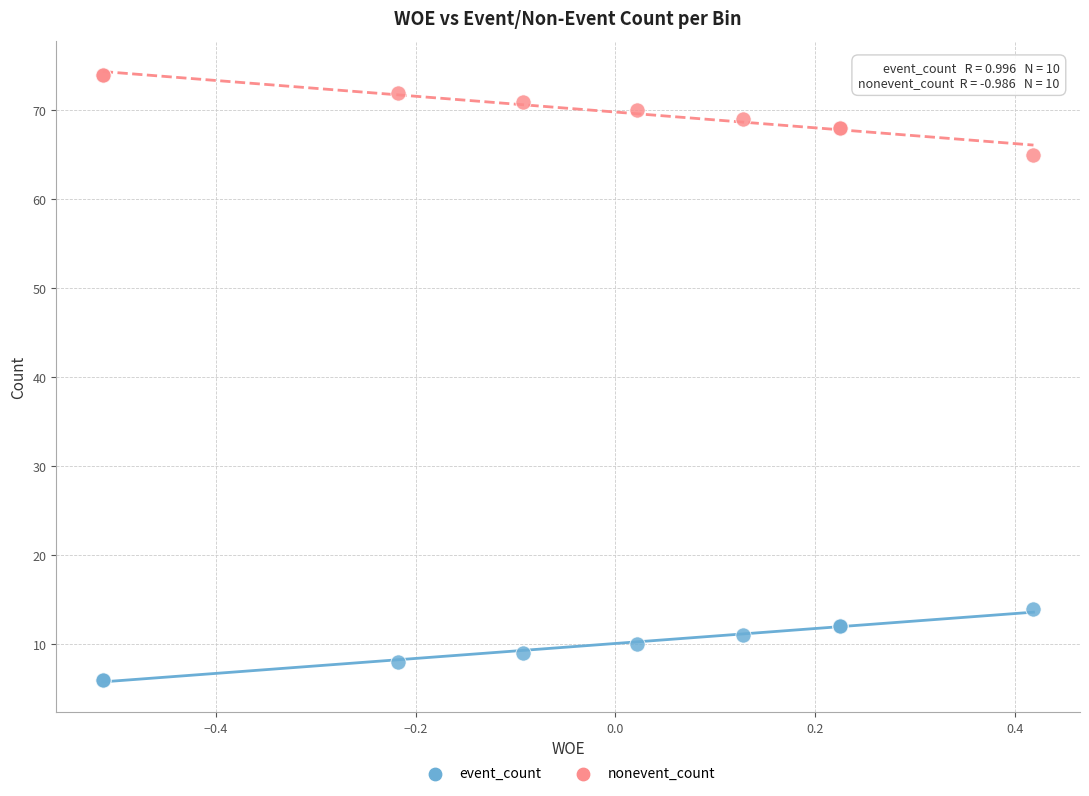

Which series reaches the minimum Y coordinate?

event_count